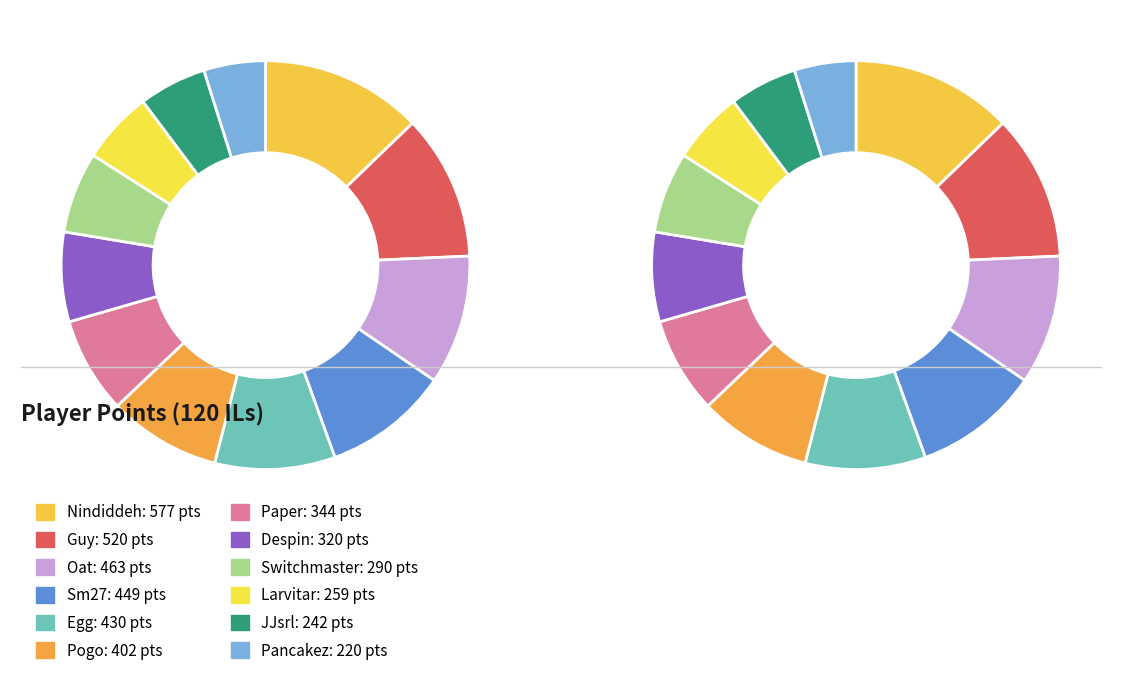

Rank the categories by value from lowest to highest.

Pancakez, JJsrl, Larvitar, Switchmaster, Despin, Paper, Pogo, Egg, Sm27, Oat, Guy, Nindiddeh